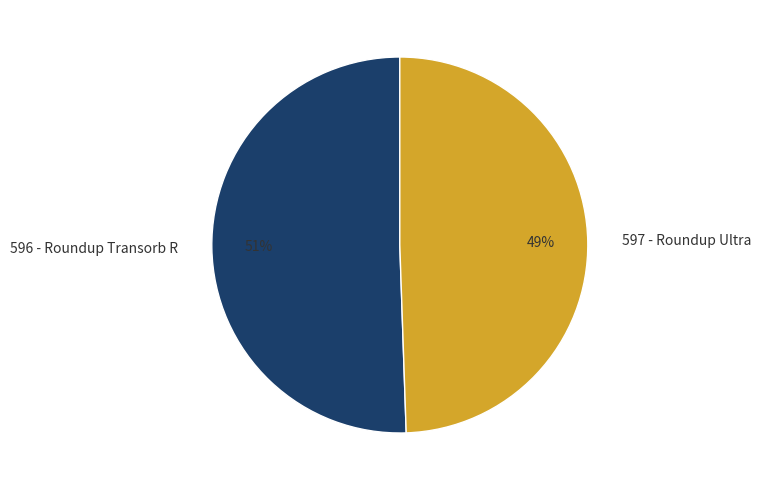

How many segments does this pie chart have?

2